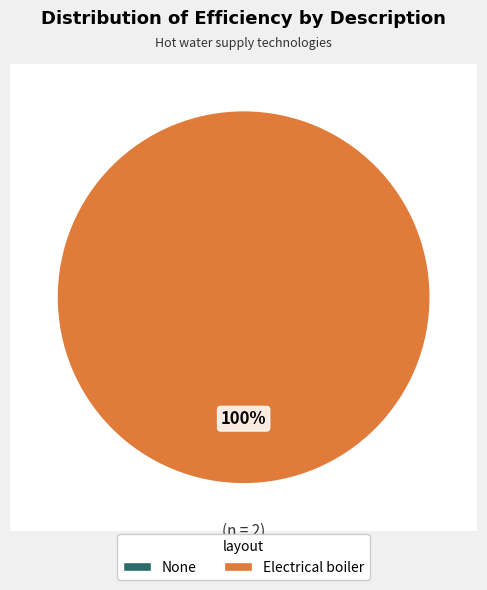

Rank the categories by value from highest to lowest.

Electrical boiler, None